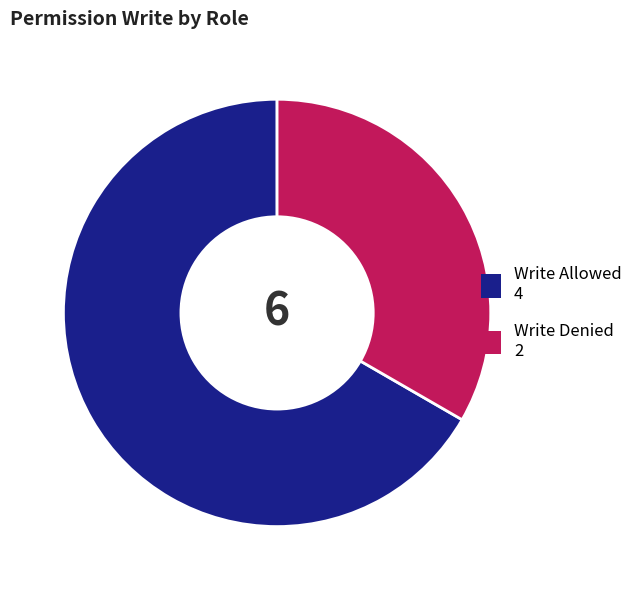

Is there any slice that represents more than half of the pie?

Yes